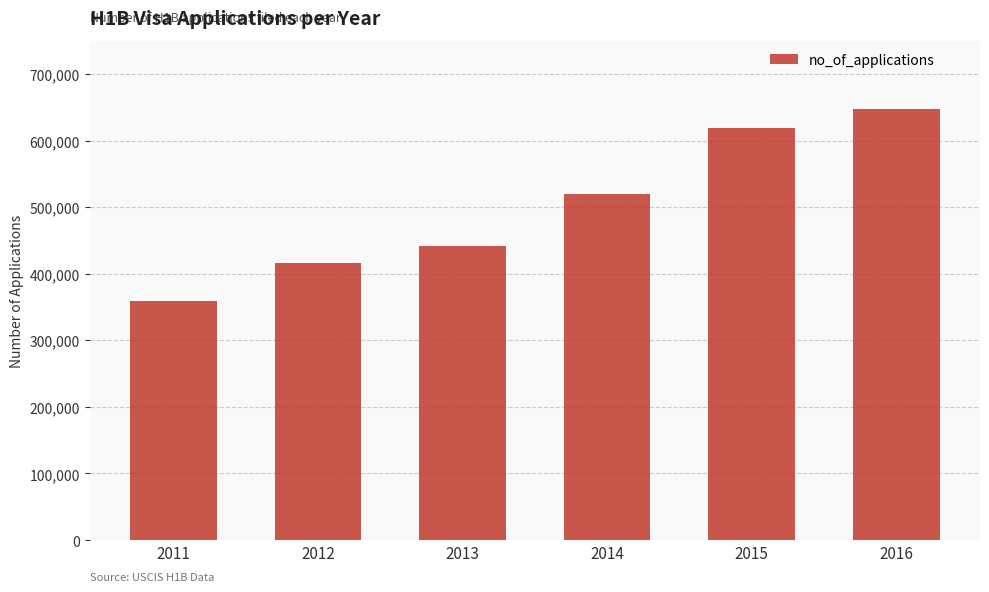

What is the sum of the values at 2011 and 2012?

774372